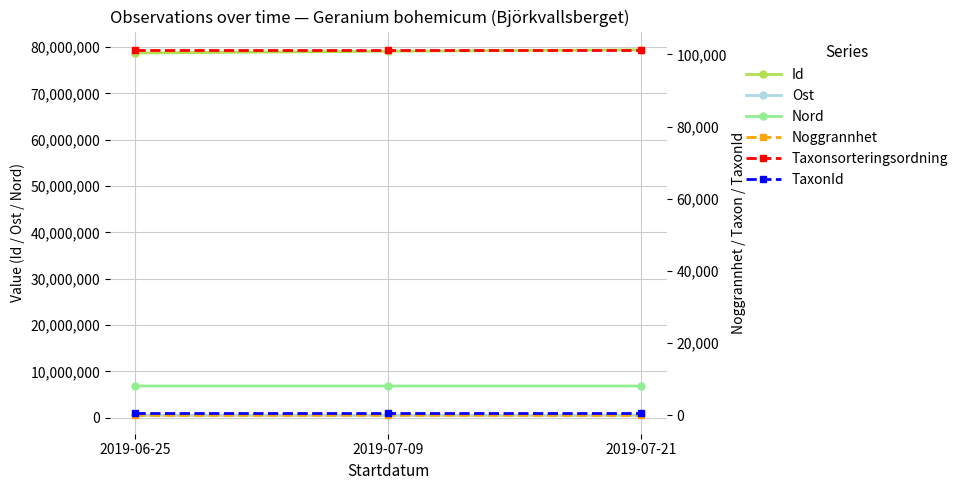

How many values in the Id series exceed 79089371?

1